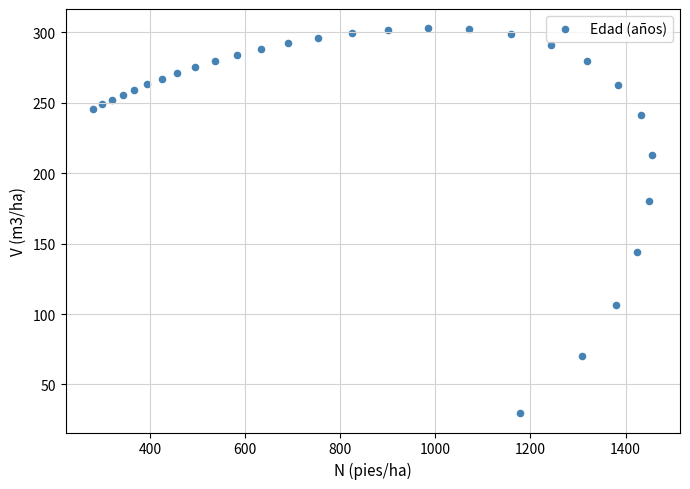

What Y value in the scatter plot is closest to 166?

180.1